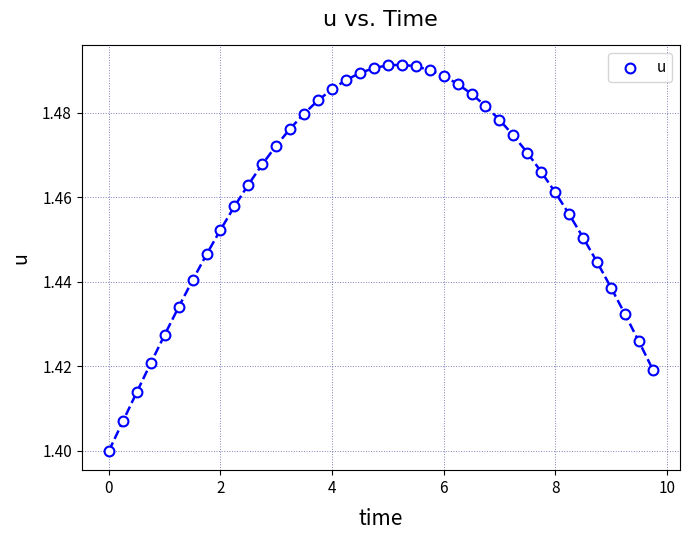

Count the number of points in this scatter plot.

40